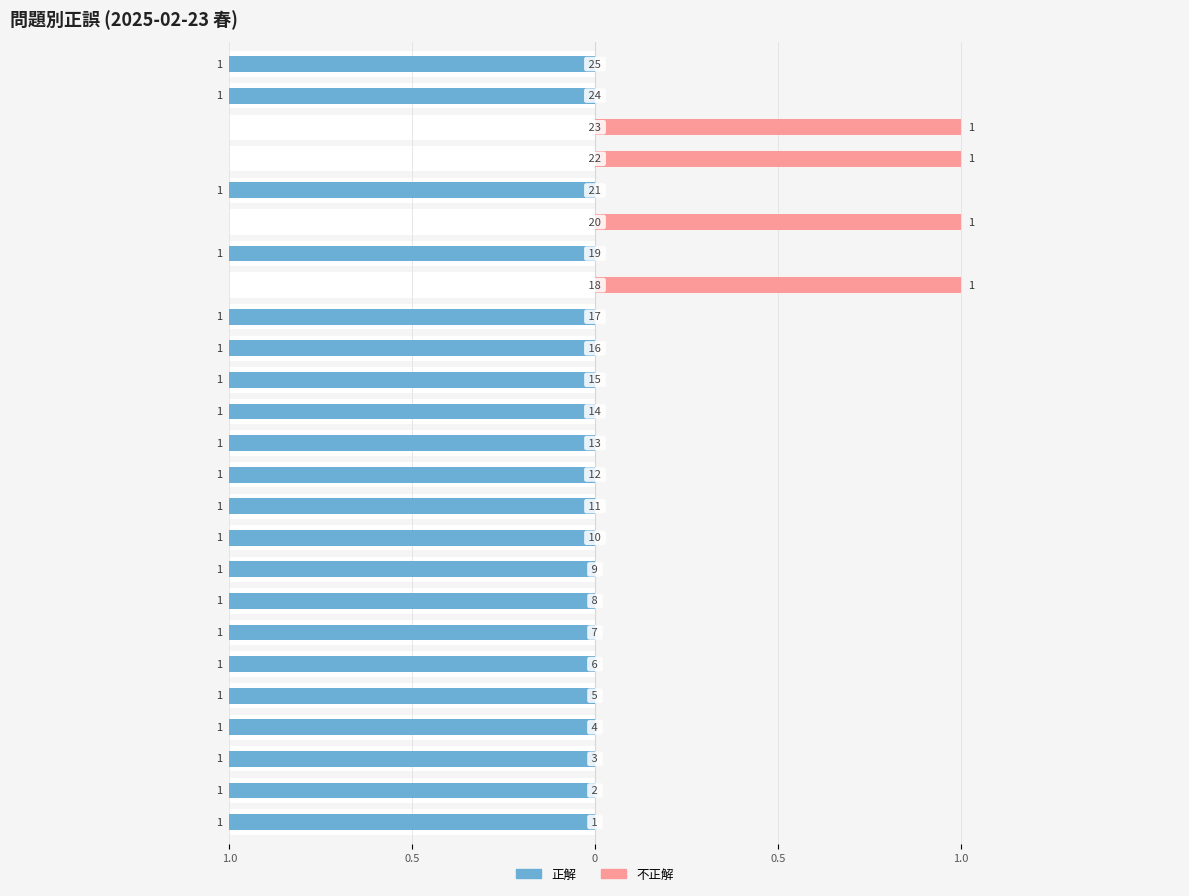

The value of 不正解 at 16 is 0. True or false?

True